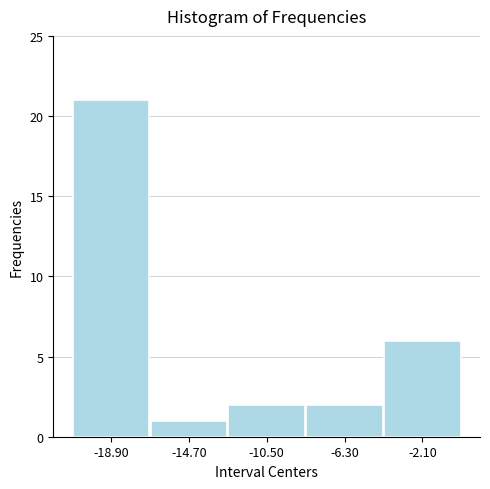

How tall is the bar that spans -21.0 to -16.8 on the x-axis? Neither the bar edges nor the heights are printed on the chart, so give them approximately, as read against the axes.

21